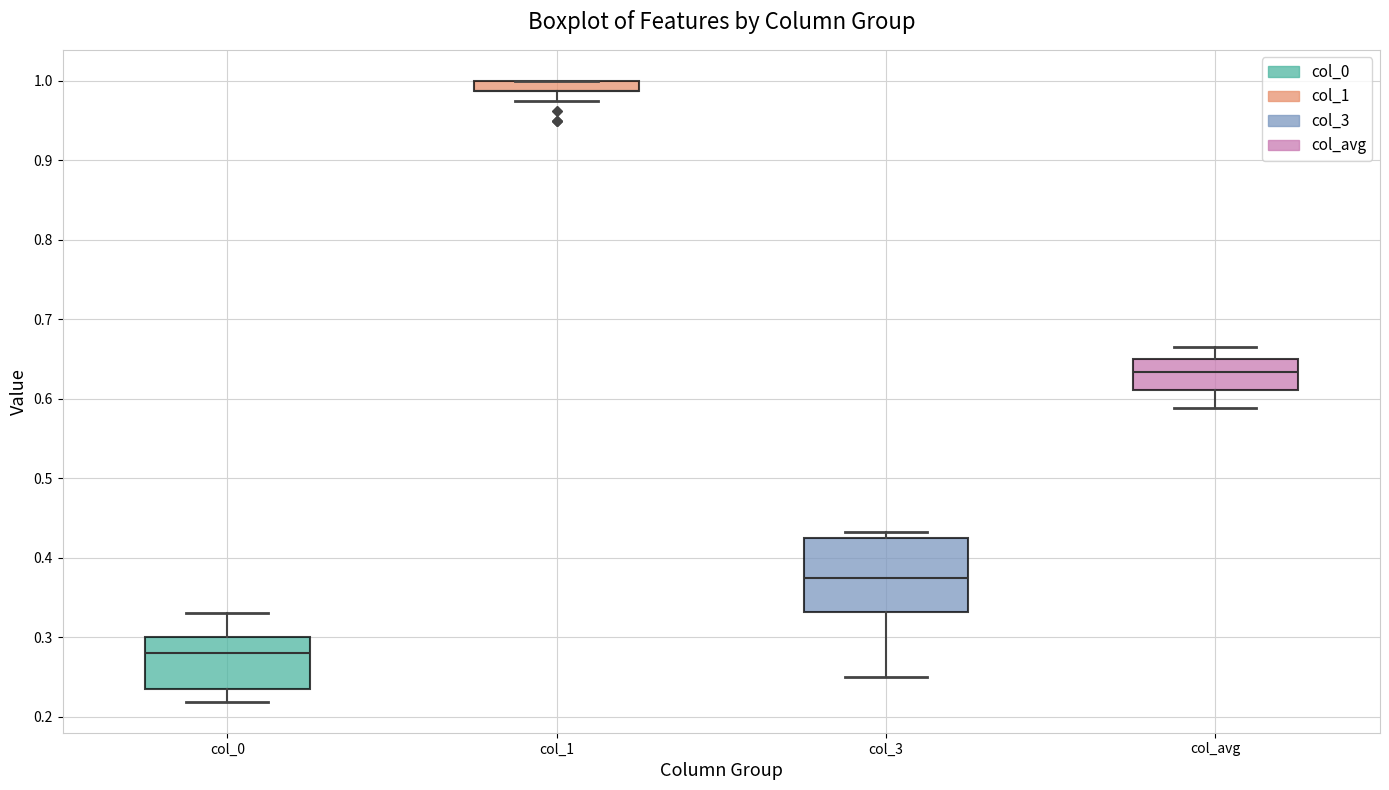

Comparing the boxes themselves (not the whiskers), which one is the tallest?

col_3